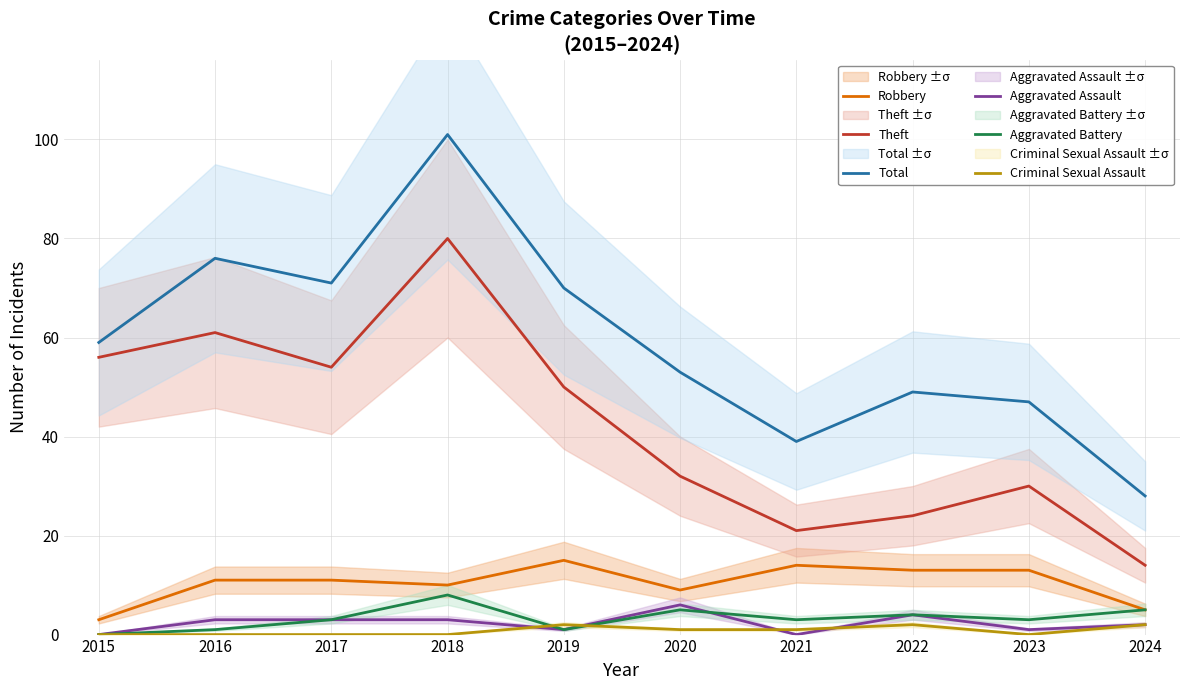

Is the value of Theft at 2018 greater than the value of Aggravated Assault at 2023?

Yes